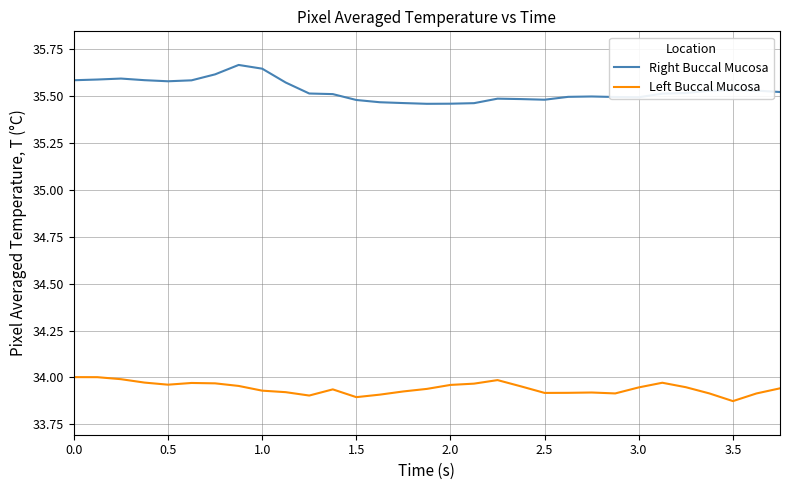

True or false: Left Buccal Mucosa and Right Buccal Mucosa intersect in this chart.

False